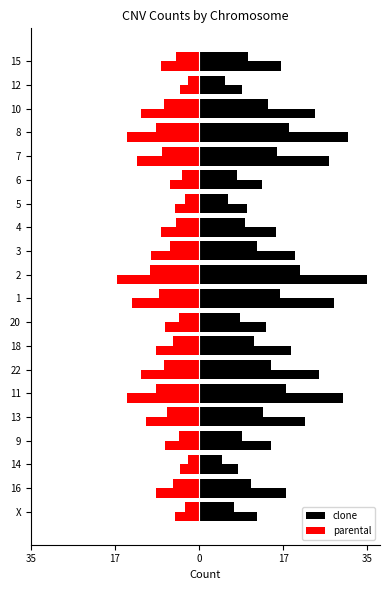

What is the difference between the second highest and minimum values in the parental series?

13